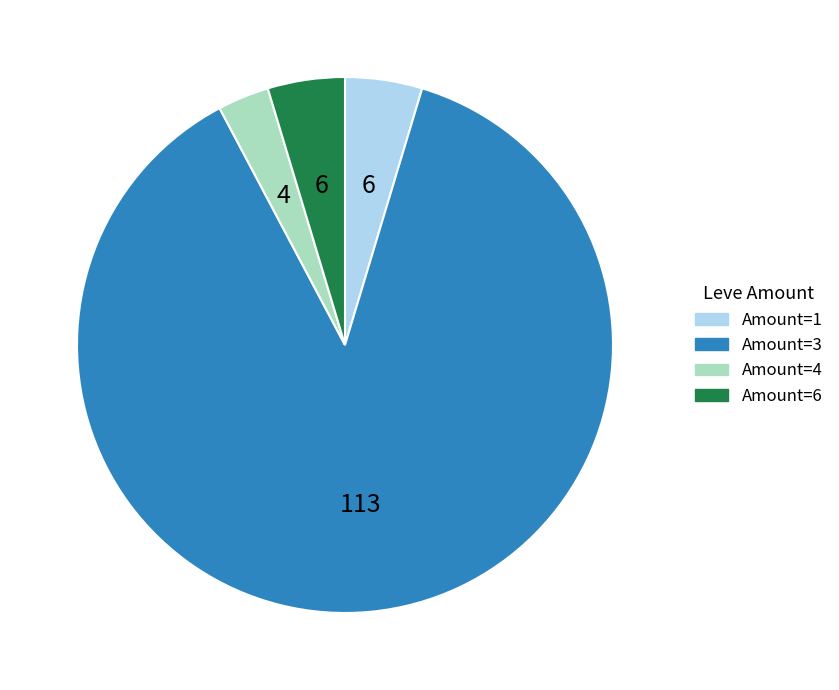

Do Amount=1 and Amount=6 together represent more than half of the pie?

No